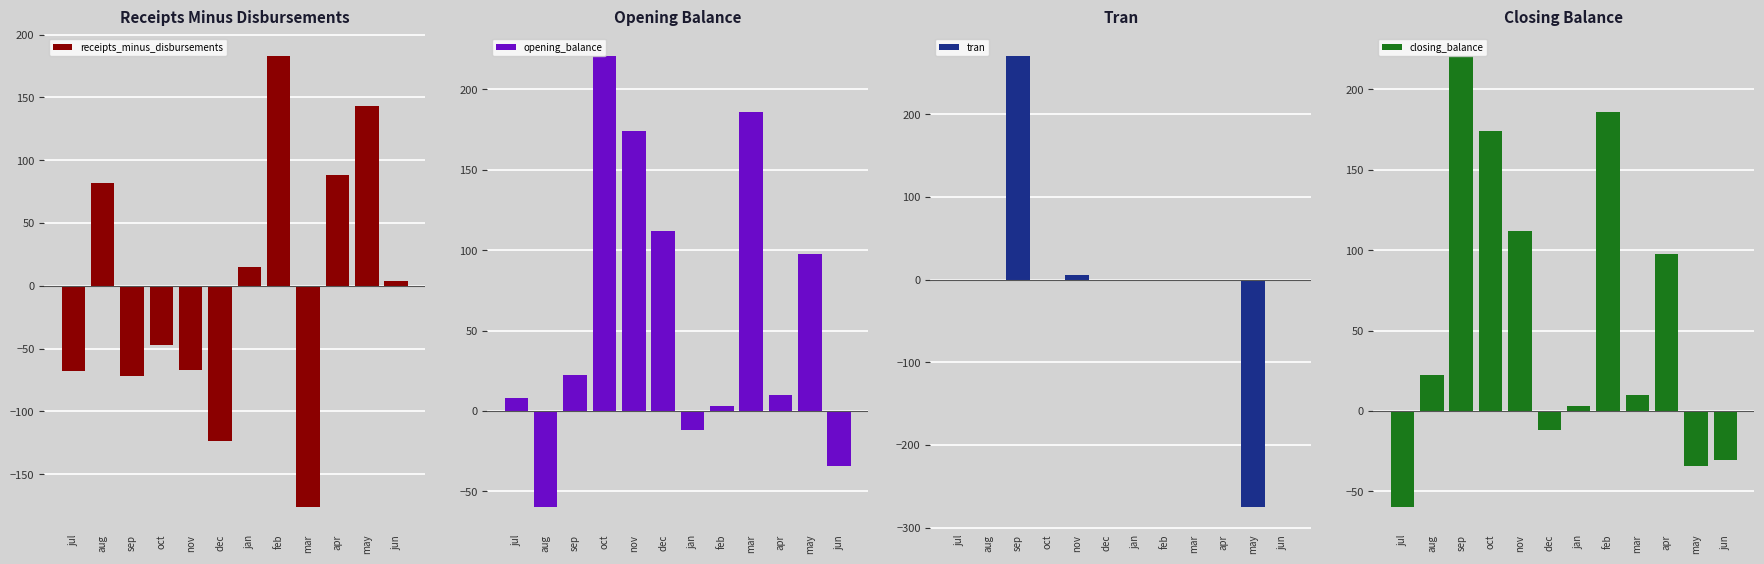

Between sep and feb, which series saw the biggest shift?

tran